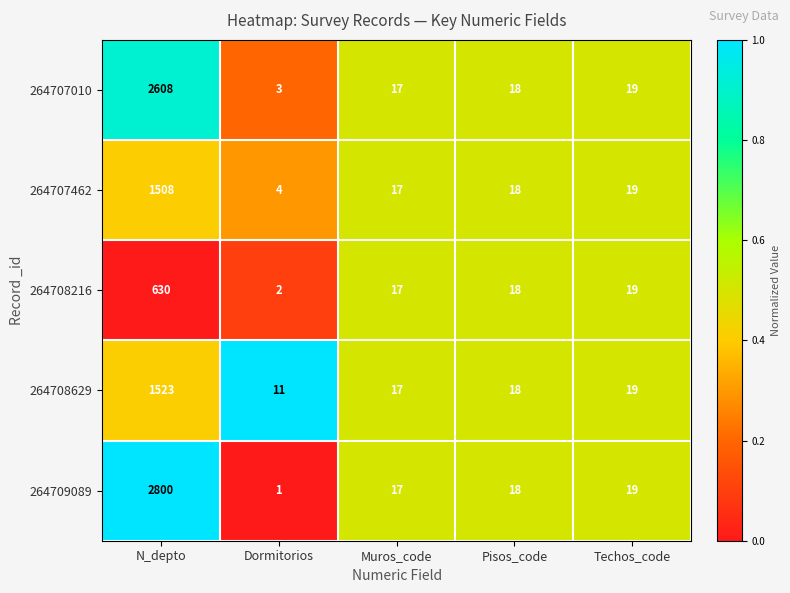

Reading left to right, transcribe all the data shown in this chart.

264707010: 2608	3	17	18	19
264707462: 1508	4	17	18	19
264708216: 630	2	17	18	19
264708629: 1523	11	17	18	19
264709089: 2800	1	17	18	19